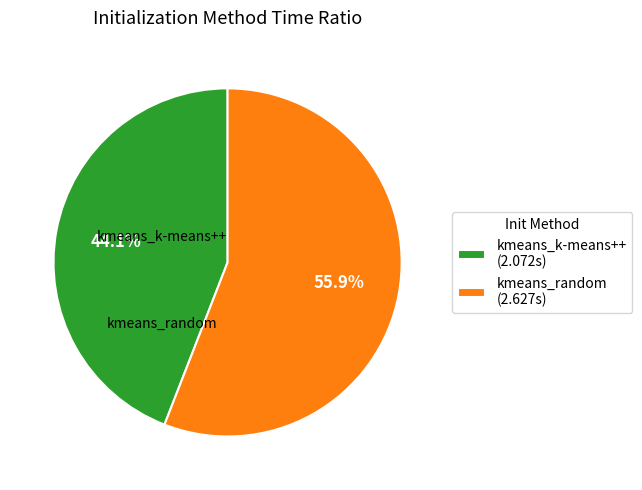

Is it true that kmeans_k-means++ is 44% of the pie?

True